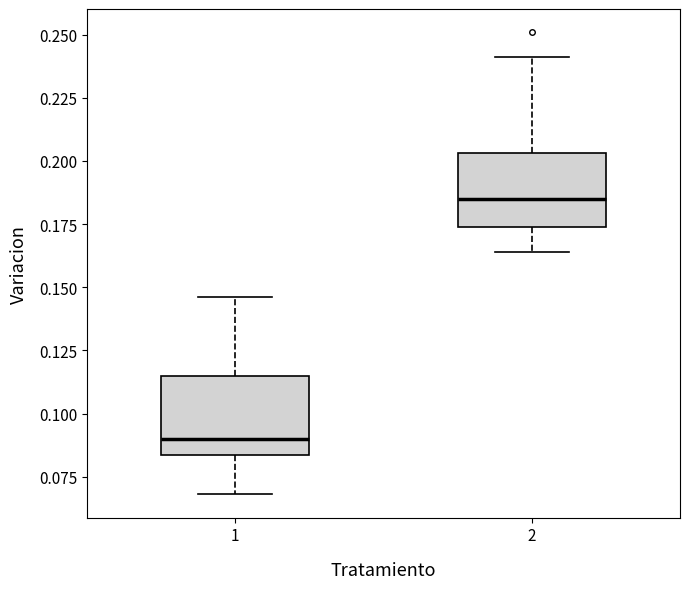

Reading left to right, transcribe this box plot: for each box, give where its median line is, the range the box spans, and where its two whiskers end, as read against the y-axis. The values are not printed on the chart, so give them approximately, as read against the axis.

1: median 0.090, box 0.085 to 0.115, whiskers 0.070 to 0.145
2: median 0.185, box 0.175 to 0.205, whiskers 0.165 to 0.240